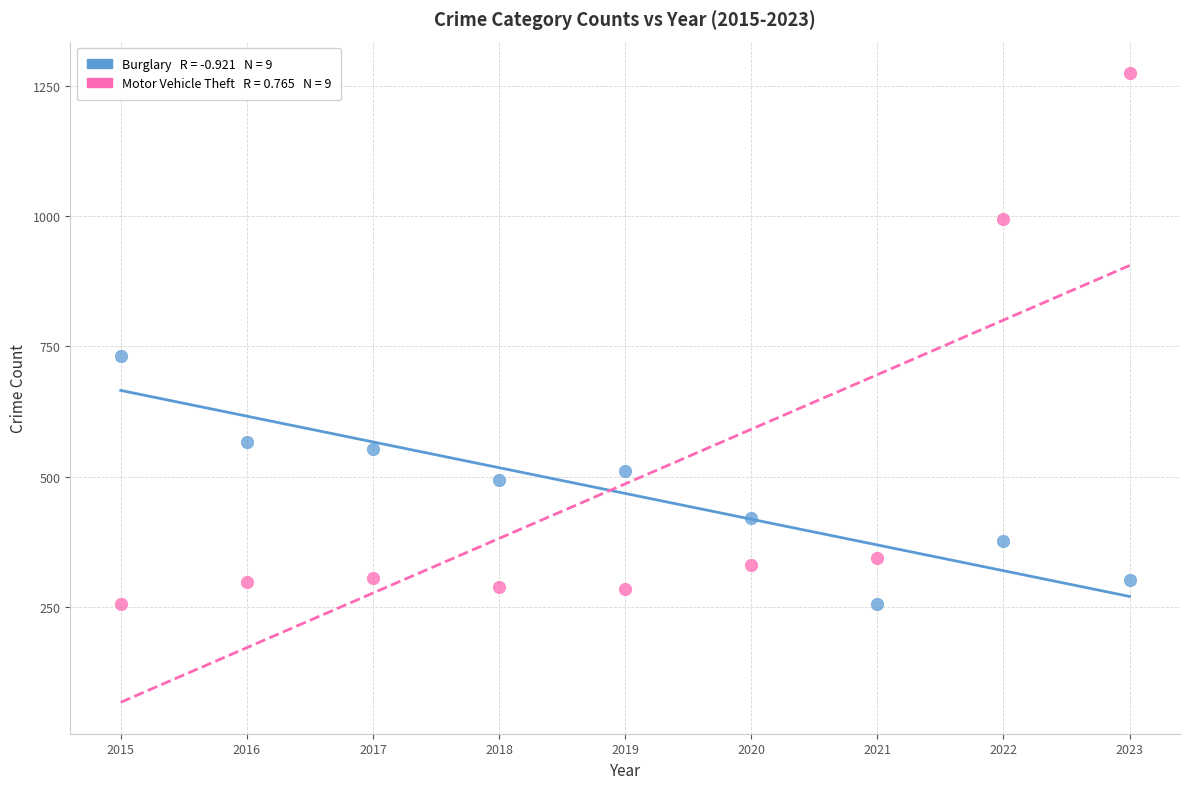

Across all data points, what is the range of X values (max minus min)?

8